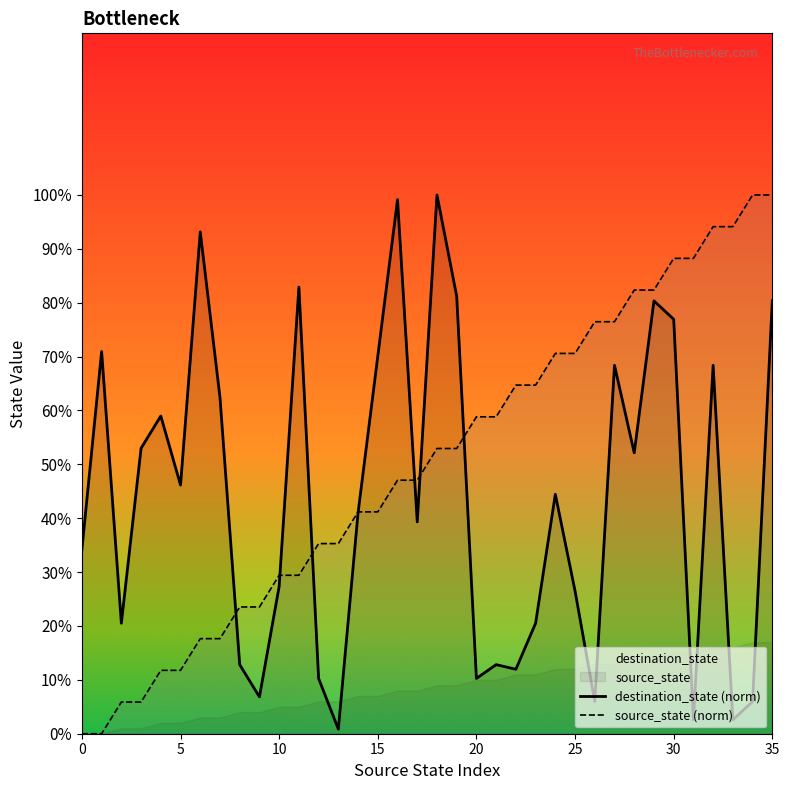

What is the difference between the highest and lowest values at 16?

52.1